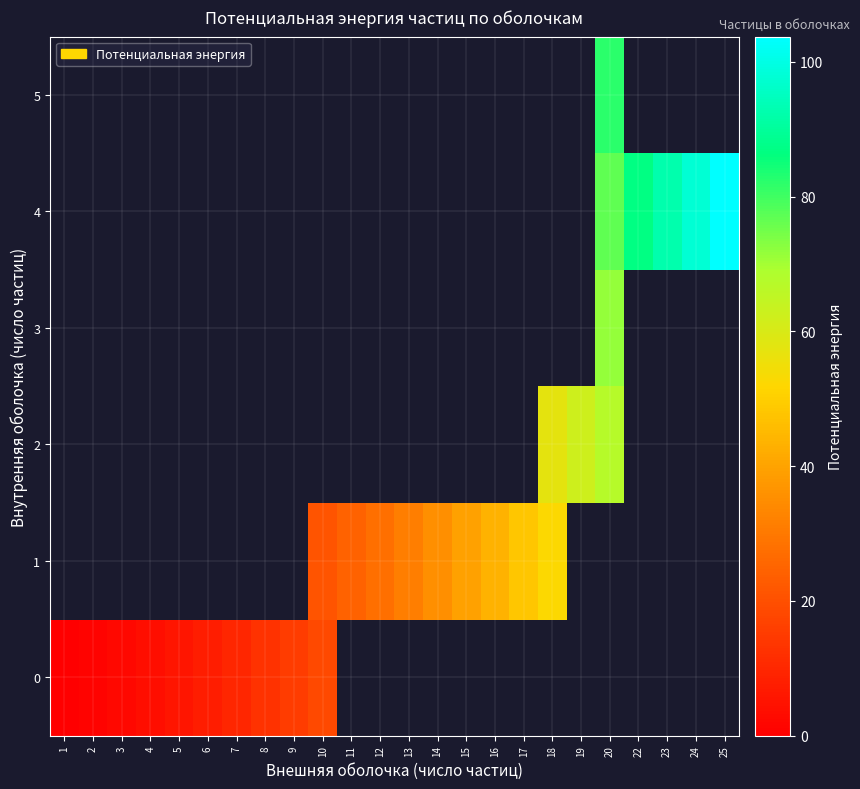

At how many categories does at least one series exceed 79?

5